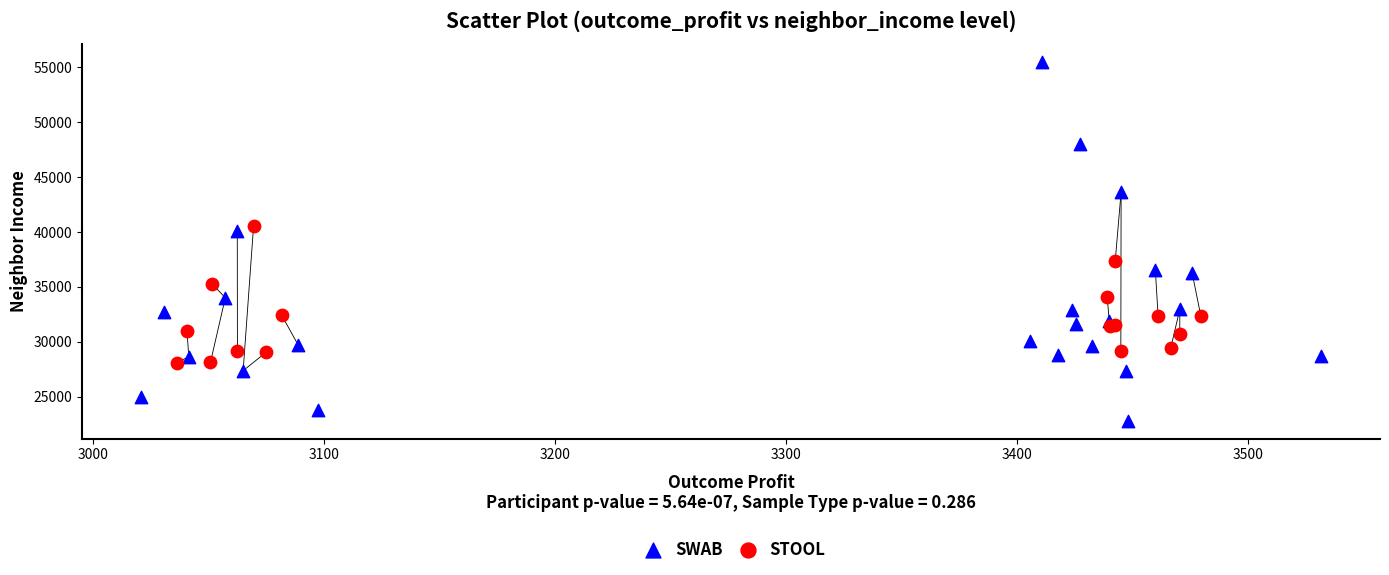

Which series reaches the minimum Y coordinate?

SWAB